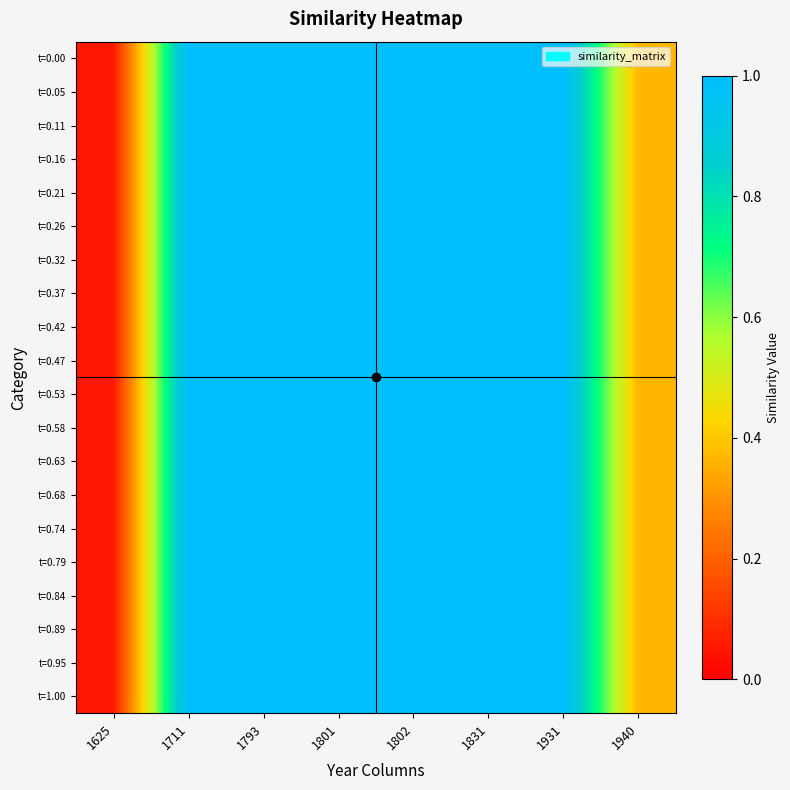

Which series has the largest range (max minus min)?

t=0.00